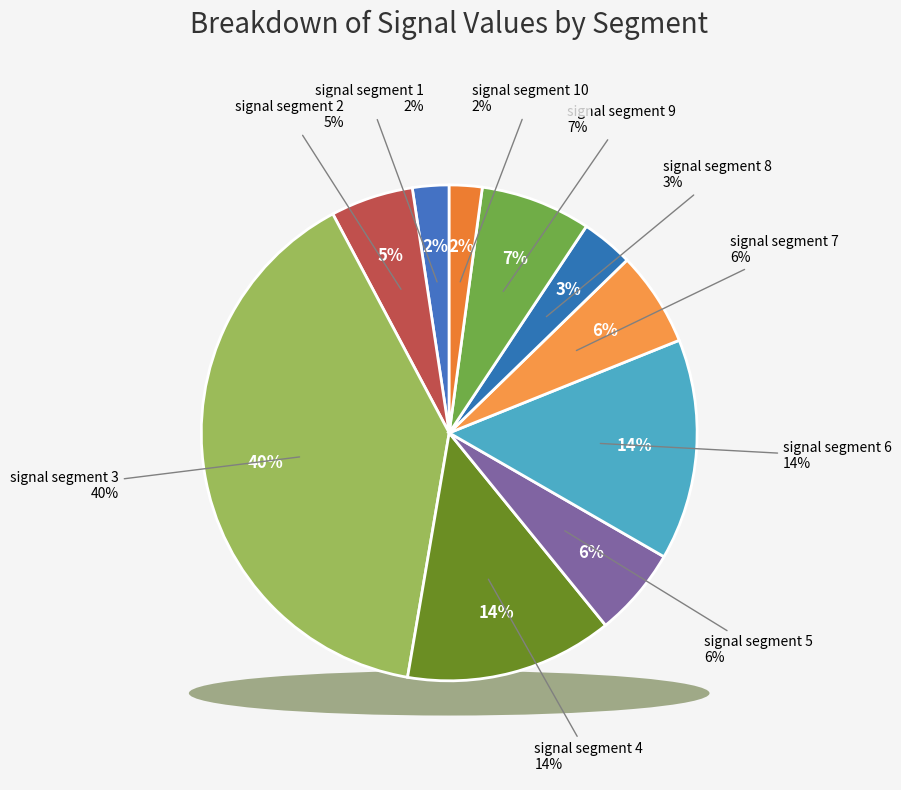

Which category has the smallest portion of the pie?

signal segment 10